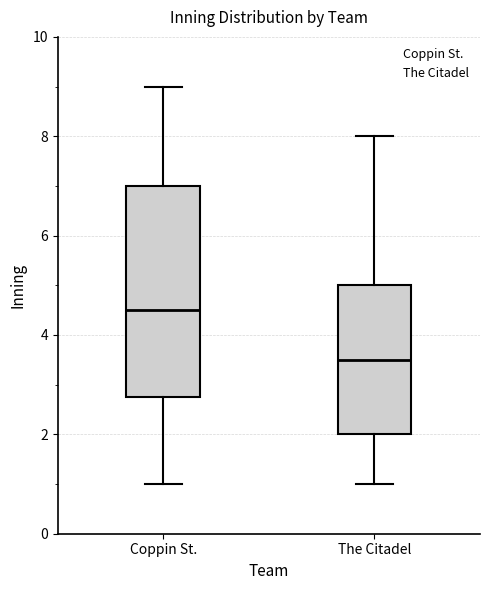

Which box's median line is the highest?

Coppin St.